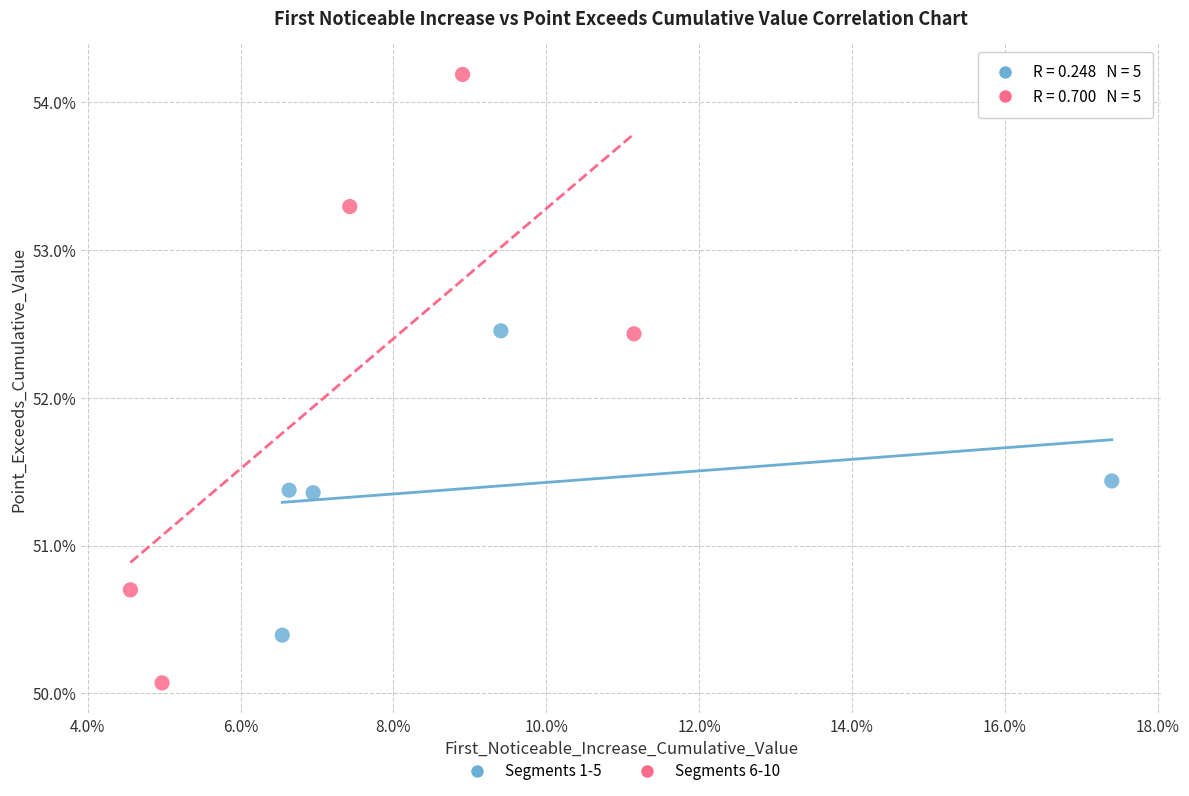

Which series reaches the maximum Y coordinate?

Segments 6-10